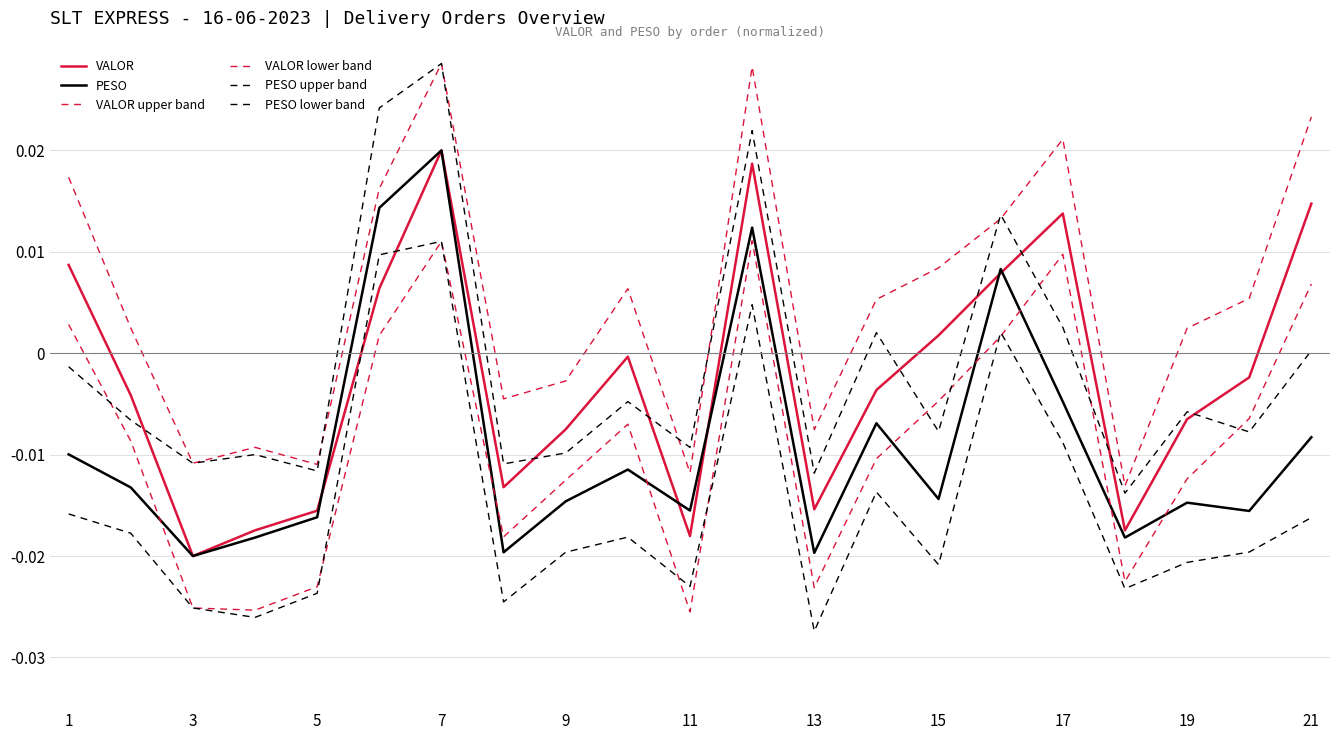

Is this an area chart (filled region under the line)?

No